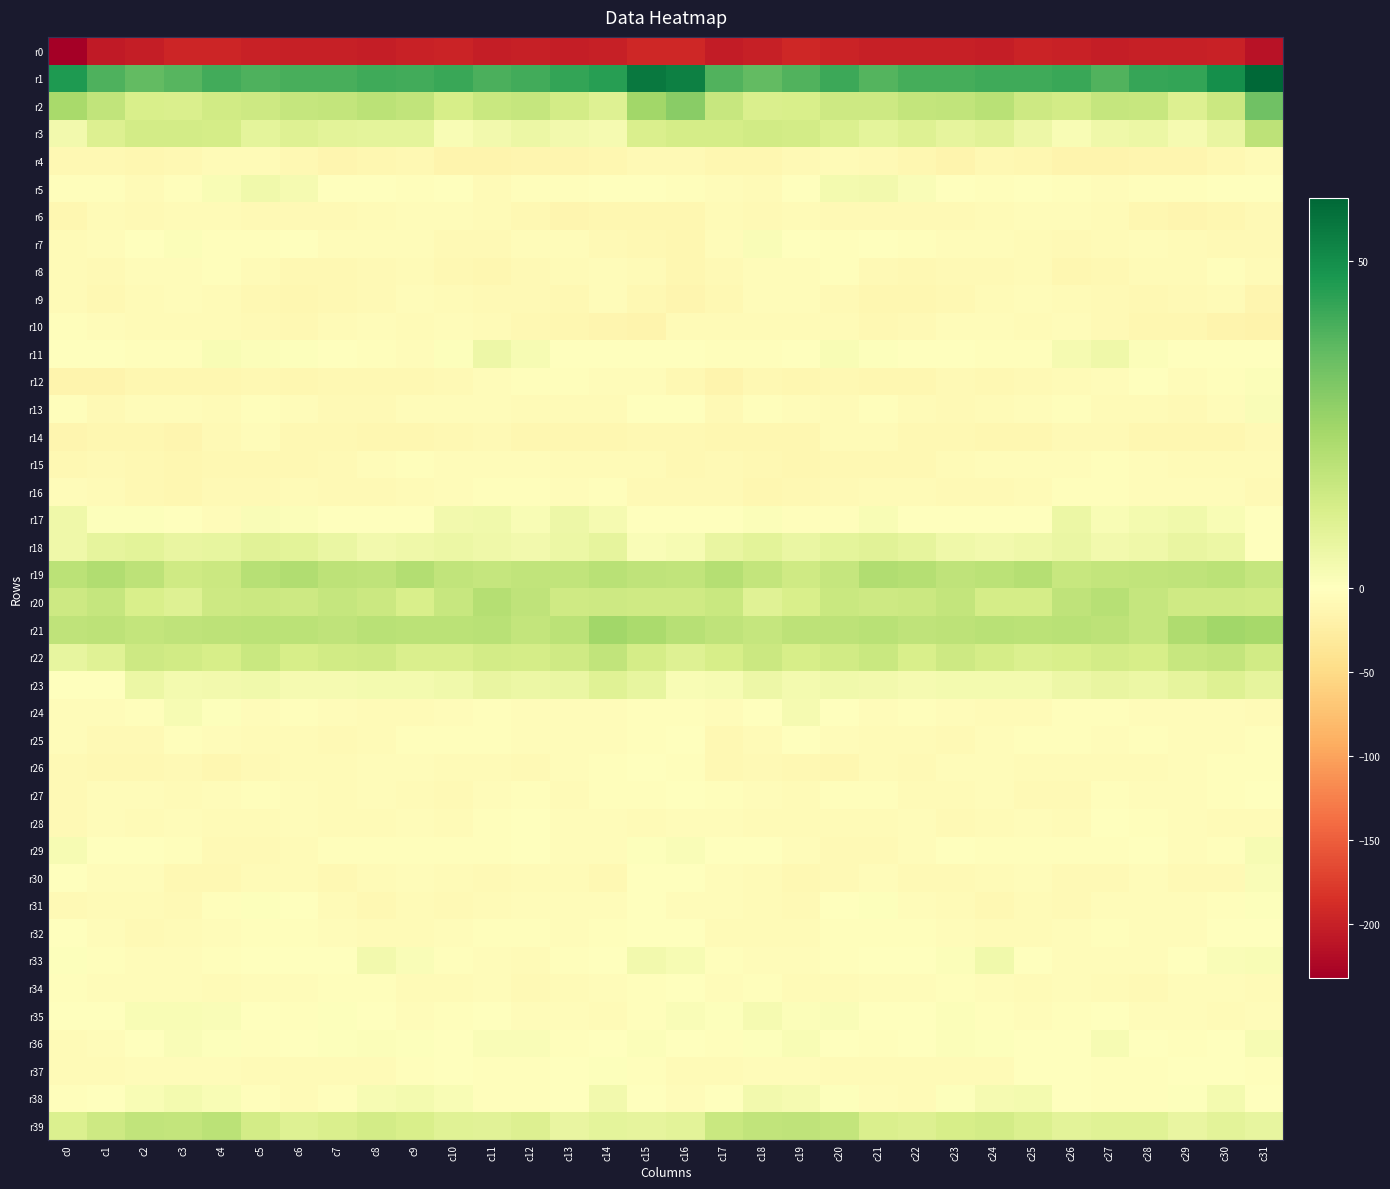

Reading left to right, what are all the values shown in this chart?

r0: c0=-232.5	c1=-206.2	c2=-203.3	c3=-195.5	c4=-195.5	c5=-199.3	c6=-201.0	c7=-200.1	c8=-202.1	c9=-199.5	c10=-197.0	c11=-202.0	c12=-201.4	c13=-202.2	c14=-200.0	c15=-193.1	c16=-192.6	c17=-204.4	c18=-200.6	c19=-194.3	c20=-196.6	c21=-200.7	c22=-200.4	c23=-201.0	c24=-201.9	c25=-197.5	c26=-198.8	c27=-202.2	c28=-201.6	c29=-201.4	c30=-198.7	c31=-213.7
r1: c0=46.8	c1=39.4	c2=36.2	c3=37.7	c4=41.3	c5=39.5	c6=40.2	c7=40.5	c8=41.7	c9=41.3	c10=42.6	c11=39.6	c12=41.3	c13=43.7	c14=45.5	c15=55.4	c16=53.5	c17=39.0	c18=36.3	c19=38.8	c20=41.9	c21=38.6	c22=41.0	c23=40.6	c24=41.7	c25=41.5	c26=42.5	c27=38.9	c28=43.0	c29=43.7	c30=49.7	c31=59.6
r2: c0=23.0	c1=17.5	c2=11.8	c3=11.3	c4=13.6	c5=14.5	c6=16.6	c7=16.8	c8=18.9	c9=17.2	c10=12.4	c11=15.6	c12=16.6	c13=13.1	c14=10.0	c15=24.5	c16=29.3	c17=16.3	c18=11.3	c19=11.8	c20=14.5	c21=14.8	c22=17.1	c23=17.2	c24=19.2	c25=14.5	c26=13.5	c27=16.3	c28=16.1	c29=10.5	c30=15.0	c31=33.7
r3: c0=3.8	c1=10.5	c2=13.4	c3=13.4	c4=12.6	c5=8.1	c6=10.2	c7=8.6	c8=8.2	c9=8.2	c10=2.1	c11=3.8	c12=5.8	c13=4.1	c14=3.2	c15=11.6	c16=13.0	c17=12.7	c18=13.7	c19=13.4	c20=11.1	c21=8.3	c22=10.1	c23=7.8	c24=9.1	c25=5.5	c26=1.9	c27=5.0	c28=5.8	c29=3.1	c30=6.6	c31=18.5
r4: c0=-10.3	c1=-9.9	c2=-12.4	c3=-10.0	c4=-6.7	c5=-6.9	c6=-9.2	c7=-14.2	c8=-11.9	c9=-10.8	c10=-14.7	c11=-16.0	c12=-13.3	c13=-14.0	c14=-11.2	c15=-8.7	c16=-7.7	c17=-11.2	c18=-12.0	c19=-8.7	c20=-5.8	c21=-7.9	c22=-11.2	c23=-14.7	c24=-10.3	c25=-12.3	c26=-15.6	c27=-15.3	c28=-13.1	c29=-13.1	c30=-9.8	c31=-7.1
r5: c0=-2.4	c1=-2.7	c2=-5.6	c3=-3.1	c4=1.9	c5=4.4	c6=3.0	c7=-0.2	c8=-1.8	c9=-1.9	c10=-1.1	c11=-5.7	c12=-2.6	c13=-2.5	c14=-1.1	c15=-1.1	c16=-2.3	c17=-3.8	c18=-6.2	c19=-1.2	c20=3.7	c21=4.1	c22=1.4	c23=-0.8	c24=-2.2	c25=-0.9	c26=-2.7	c27=-5.4	c28=-2.1	c29=-2.0	c30=-0.9	c31=0.4
r6: c0=-11.8	c1=-6.9	c2=-7.7	c3=-6.9	c4=-6.5	c5=-8.8	c6=-7.6	c7=-8.6	c8=-7.2	c9=-5.1	c10=-4.6	c11=-5.8	c12=-9.5	c13=-13.8	c14=-12.4	c15=-11.8	c16=-11.9	c17=-7.0	c18=-8.8	c19=-5.9	c20=-7.8	c21=-8.7	c22=-7.6	c23=-8.3	c24=-6.3	c25=-4.5	c26=-4.7	c27=-6.9	c28=-11.4	c29=-14.3	c30=-11.1	c31=-8.9
r7: c0=-5.8	c1=-5.3	c2=0.3	c3=1.1	c4=-2.9	c5=-2.1	c6=-1.4	c7=-4.2	c8=-3.8	c9=-5.0	c10=-7.5	c11=-7.3	c12=-5.4	c13=-5.4	c14=-7.5	c15=-10.4	c16=-11.2	c17=-4.8	c18=1.4	c19=-0.1	c20=-3.5	c21=-1.1	c22=-2.8	c23=-3.7	c24=-4.3	c25=-5.8	c26=-7.8	c27=-6.5	c28=-4.7	c29=-6.7	c30=-8.0	c31=-8.9
r8: c0=-6.0	c1=-8.1	c2=-5.4	c3=-4.9	c4=-2.8	c5=-6.3	c6=-9.1	c7=-9.4	c8=-9.0	c9=-7.0	c10=-9.5	c11=-12.0	c12=-8.1	c13=-6.4	c14=-3.7	c15=-7.0	c16=-11.6	c17=-8.7	c18=-5.1	c19=-3.8	c20=-3.6	c21=-7.8	c22=-9.4	c23=-9.0	c24=-8.6	c25=-7.1	c26=-11.3	c27=-10.6	c28=-7.0	c29=-5.8	c30=-3.5	c31=-6.5
r9: c0=-6.8	c1=-9.3	c2=-6.0	c3=-4.2	c4=-5.9	c5=-10.5	c6=-12.1	c7=-10.3	c8=-8.0	c9=-3.7	c10=-6.2	c11=-7.4	c12=-8.9	c13=-10.6	c14=-5.3	c15=-10.7	c16=-12.7	c17=-10.1	c18=-4.6	c19=-4.6	c20=-7.4	c21=-11.7	c22=-11.4	c23=-9.9	c24=-5.9	c25=-4.0	c26=-7.0	c27=-7.4	c28=-10.3	c29=-8.4	c30=-6.4	c31=-13.9
r10: c0=-2.1	c1=-4.9	c2=-6.6	c3=-5.5	c4=-6.6	c5=-7.9	c6=-9.8	c7=-5.9	c8=-5.0	c9=-5.7	c10=-4.9	c11=-6.4	c12=-9.8	c13=-11.9	c14=-12.9	c15=-15.4	c16=-7.0	c17=-6.4	c18=-6.3	c19=-5.8	c20=-7.0	c21=-9.2	c22=-8.6	c23=-5.2	c24=-5.2	c25=-5.5	c26=-5.0	c27=-7.3	c28=-11.3	c29=-11.5	c30=-15.4	c31=-17.3
r11: c0=-1.6	c1=-1.7	c2=-2.8	c3=-1.8	c4=1.9	c5=1.4	c6=0.7	c7=-0.4	c8=-2.3	c9=-4.5	c10=0.7	c11=5.1	c12=2.8	c13=-0.9	c14=-0.8	c15=-1.4	c16=-1.3	c17=-2.0	c18=-2.9	c19=-0.3	c20=2.0	c21=0.8	c22=0.2	c23=-0.9	c24=-3.4	c25=-3.3	c26=3.1	c27=5.0	c28=0.9	c29=-1.1	c30=-1.1	c31=-1.2
r12: c0=-15.4	c1=-15.1	c2=-12.0	c3=-11.8	c4=-11.0	c5=-10.6	c6=-11.4	c7=-9.2	c8=-9.4	c9=-9.2	c10=-7.5	c11=-4.5	c12=-2.3	c13=-2.7	c14=-3.8	c15=-4.0	c16=-10.0	c17=-14.6	c18=-10.9	c19=-12.3	c20=-10.2	c21=-11.1	c22=-11.0	c23=-8.8	c24=-9.5	c25=-8.8	c26=-6.3	c27=-4.0	c28=-1.6	c29=-3.9	c30=-3.1	c31=1.3
r13: c0=-3.3	c1=-8.1	c2=-5.2	c3=-3.9	c4=-6.1	c5=-3.4	c6=-4.4	c7=-7.6	c8=-8.8	c9=-4.3	c10=-3.8	c11=-4.8	c12=-6.0	c13=-6.8	c14=-6.7	c15=-1.1	c16=-0.8	c17=-8.4	c18=-3.1	c19=-5.4	c20=-5.7	c21=-2.5	c22=-6.4	c23=-8.4	c24=-7.2	c25=-4.1	c26=-3.4	c27=-6.1	c28=-5.7	c29=-7.4	c30=-5.1	c31=1.7
r14: c0=-12.9	c1=-12.6	c2=-12.3	c3=-13.0	c4=-8.5	c5=-5.2	c6=-9.8	c7=-9.9	c8=-10.9	c9=-11.2	c10=-9.3	c11=-8.0	c12=-11.0	c13=-11.2	c14=-11.1	c15=-9.3	c16=-9.6	c17=-12.2	c18=-12.1	c19=-12.6	c20=-6.4	c21=-6.4	c22=-10.8	c23=-9.4	c24=-11.8	c25=-10.9	c26=-8.0	c27=-9.0	c28=-11.2	c29=-11.2	c30=-11.1	c31=-8.3
r15: c0=-10.3	c1=-8.8	c2=-10.0	c3=-12.0	c4=-10.6	c5=-9.8	c6=-9.3	c7=-8.2	c8=-5.4	c9=-3.5	c10=-5.2	c11=-3.9	c12=-4.1	c13=-6.6	c14=-6.0	c15=-7.2	c16=-9.9	c17=-9.0	c18=-10.6	c19=-12.1	c20=-10.3	c21=-9.4	c22=-9.1	c23=-7.1	c24=-4.4	c25=-4.1	c26=-5.2	c27=-3.0	c28=-5.3	c29=-6.4	c30=-6.7	c31=-6.6
r16: c0=-4.2	c1=-6.6	c2=-10.5	c3=-11.4	c4=-8.9	c5=-7.8	c6=-5.5	c7=-7.4	c8=-8.5	c9=-7.2	c10=-4.0	c11=-2.1	c12=-3.4	c13=-5.2	c14=-3.2	c15=-7.9	c16=-9.1	c17=-8.8	c18=-11.3	c19=-10.6	c20=-8.6	c21=-6.9	c22=-5.5	c23=-8.4	c24=-7.9	c25=-6.3	c26=-2.7	c27=-2.3	c28=-4.4	c29=-4.3	c30=-4.6	c31=-9.0
r17: c0=4.9	c1=0.5	c2=0.6	c3=-1.1	c4=-3.8	c5=1.5	c6=1.1	c7=-0.3	c8=-0.7	c9=-1.1	c10=3.9	c11=4.4	c12=1.9	c13=5.2	c14=3.2	c15=0.4	c16=0.3	c17=-1.5	c18=1.1	c19=-3.1	c20=-2.1	c21=2.2	c22=0.4	c23=-0.6	c24=-0.9	c25=0.1	c26=5.8	c27=2.1	c28=3.6	c29=4.6	c30=2.2	c31=-0.8
r18: c0=4.8	c1=7.6	c2=8.6	c3=7.0	c4=7.4	c5=9.1	c6=8.5	c7=6.2	c8=3.9	c9=4.7	c10=5.8	c11=5.0	c12=4.0	c13=6.0	c14=7.5	c15=1.4	c16=2.7	c17=6.9	c18=8.7	c19=6.4	c20=8.3	c21=9.2	c22=7.8	c23=5.0	c24=4.2	c25=4.9	c26=6.1	c27=3.9	c28=5.0	c29=6.7	c30=6.0	c31=-1.7
r19: c0=18.9	c1=21.2	c2=18.5	c3=14.3	c4=15.1	c5=20.0	c6=21.1	c7=18.4	c8=17.9	c9=20.6	c10=17.5	c11=16.4	c12=17.3	c13=17.2	c14=19.2	c15=18.0	c16=17.7	c17=20.1	c18=16.8	c19=14.1	c20=16.7	c21=21.1	c22=20.1	c23=17.8	c24=18.9	c25=20.1	c26=16.2	c27=17.2	c28=17.3	c29=17.8	c30=19.1	c31=16.7
r20: c0=14.4	c1=16.5	c2=11.9	c3=9.9	c4=14.7	c5=15.1	c6=14.8	c7=16.6	c8=14.9	c9=11.8	c10=16.0	c11=20.1	c12=18.1	c13=14.1	c14=14.5	c15=14.4	c16=14.1	c17=15.5	c18=9.5	c19=12.0	c20=15.4	c21=14.7	c22=15.2	c23=17.0	c24=12.8	c25=12.9	c26=18.0	c27=20.0	c28=16.4	c29=14.0	c30=14.3	c31=13.8
r21: c0=17.9	c1=18.4	c2=16.9	c3=17.9	c4=18.4	c5=18.7	c6=18.9	c7=17.8	c8=19.5	c9=18.9	c10=19.0	c11=19.3	c12=16.8	c13=19.0	c14=24.4	c15=22.4	c16=19.6	c17=18.0	c18=16.6	c19=18.5	c20=18.6	c21=19.3	c22=18.0	c23=18.6	c24=19.4	c25=18.8	c26=19.4	c27=18.4	c28=16.6	c29=21.4	c30=24.7	c31=23.4
r22: c0=7.3	c1=9.6	c2=14.9	c3=13.6	c4=12.4	c5=15.8	c6=12.2	c7=13.5	c8=14.0	c9=11.4	c10=11.3	c11=13.2	c12=12.7	c13=14.1	c14=17.4	c15=13.0	c16=9.8	c17=12.3	c18=15.2	c19=12.3	c20=13.9	c21=15.4	c22=11.7	c23=14.7	c24=12.7	c25=11.1	c26=11.9	c27=13.3	c28=12.5	c29=16.0	c30=17.1	c31=14.0
r23: c0=-1.8	c1=-0.8	c2=5.6	c3=3.6	c4=3.8	c5=4.5	c6=3.0	c7=3.0	c8=3.3	c9=3.4	c10=4.4	c11=6.7	c12=5.9	c13=6.3	c14=9.5	c15=7.3	c16=2.3	c17=2.5	c18=5.6	c19=3.3	c20=4.3	c21=4.1	c22=2.8	c23=3.3	c24=3.3	c25=3.6	c26=5.1	c27=6.8	c28=5.8	c29=7.8	c30=9.8	c31=7.8
r24: c0=-4.5	c1=-5.0	c2=-1.9	c3=2.3	c4=0.7	c5=-5.3	c6=-3.4	c7=-4.4	c8=-5.7	c9=-6.7	c10=-4.4	c11=-1.8	c12=-3.9	c13=-5.2	c14=-4.6	c15=-3.6	c16=-1.9	c17=-3.8	c18=-0.0	c19=2.8	c20=-1.6	c21=-5.4	c22=-3.1	c23=-5.0	c24=-6.5	c25=-6.0	c26=-3.4	c27=-2.1	c28=-4.8	c29=-5.0	c30=-4.8	c31=-5.5
r25: c0=-4.4	c1=-8.7	c2=-8.5	c3=-2.3	c4=-4.0	c5=-6.5	c6=-5.8	c7=-8.2	c8=-5.6	c9=-3.4	c10=-2.5	c11=-3.5	c12=-3.8	c13=-4.4	c14=-4.1	c15=-1.9	c16=-1.8	c17=-9.6	c18=-6.0	c19=-1.7	c20=-5.2	c21=-6.3	c22=-6.6	c23=-7.8	c24=-4.4	c25=-3.2	c26=-2.3	c27=-4.3	c28=-3.4	c29=-4.8	c30=-3.9	c31=-3.6
r26: c0=-7.3	c1=-9.9	c2=-9.9	c3=-8.7	c4=-12.0	c5=-8.1	c6=-7.2	c7=-6.5	c8=-4.5	c9=-5.0	c10=-6.7	c11=-6.7	c12=-7.8	c13=-4.8	c14=-3.4	c15=-1.8	c16=-3.0	c17=-10.2	c18=-9.0	c19=-9.9	c20=-11.2	c21=-7.1	c22=-7.4	c23=-5.4	c24=-4.6	c25=-5.5	c26=-6.9	c27=-7.2	c28=-6.8	c29=-4.3	c30=-2.7	c31=-3.1
r27: c0=-8.5	c1=-4.4	c2=-4.7	c3=-5.9	c4=-4.3	c5=-3.3	c6=-5.0	c7=-5.9	c8=-4.8	c9=-6.0	c10=-8.7	c11=-4.5	c12=-3.5	c13=-6.1	c14=-3.2	c15=-1.9	c16=-1.5	c17=-3.1	c18=-5.4	c19=-5.5	c20=-3.4	c21=-3.6	c22=-5.7	c23=-5.7	c24=-4.6	c25=-7.3	c26=-8.1	c27=-3.0	c28=-5.0	c29=-5.2	c30=-2.0	c31=-1.1
r28: c0=-7.5	c1=-4.9	c2=-6.0	c3=-5.4	c4=-6.4	c5=-6.1	c6=-4.8	c7=-6.8	c8=-7.0	c9=-4.6	c10=-7.0	c11=-2.1	c12=0.3	c13=-4.0	c14=-4.9	c15=-7.2	c16=-4.9	c17=-4.5	c18=-5.7	c19=-5.7	c20=-6.4	c21=-5.5	c22=-5.4	c23=-7.3	c24=-5.8	c25=-5.2	c26=-6.4	c27=0.2	c28=-1.8	c29=-4.2	c30=-5.5	c31=-6.4
r29: c0=2.5	c1=-0.9	c2=-1.0	c3=-2.4	c4=-7.9	c5=-7.9	c6=-6.0	c7=-2.4	c8=-2.1	c9=-3.2	c10=-2.2	c11=-2.5	c12=-0.8	c13=-3.8	c14=-4.0	c15=0.9	c16=1.7	c17=-1.1	c18=-0.4	c19=-4.9	c20=-8.2	c21=-7.6	c22=-4.5	c23=-1.8	c24=-2.9	c25=-2.7	c26=-2.1	c27=-2.4	c28=-1.0	c29=-4.8	c30=-2.3	c31=2.5
r30: c0=-1.7	c1=-4.5	c2=-5.4	c3=-9.2	c4=-9.5	c5=-5.6	c6=-5.8	c7=-9.7	c8=-6.6	c9=-4.6	c10=-6.9	c11=-7.7	c12=-6.2	c13=-6.0	c14=-9.5	c15=-1.2	c16=-1.7	c17=-4.5	c18=-6.4	c19=-10.1	c20=-8.5	c21=-4.4	c22=-7.9	c23=-8.9	c24=-5.7	c25=-5.0	c26=-7.7	c27=-7.7	c28=-4.8	c29=-8.2	c30=-7.3	c31=1.5
r31: c0=-7.8	c1=-5.8	c2=-6.1	c3=-8.3	c4=-3.5	c5=0.5	c6=-1.7	c7=-6.2	c8=-9.4	c9=-7.2	c10=-8.8	c11=-5.7	c12=-4.6	c13=-3.8	c14=-4.3	c15=-1.0	c16=-3.9	c17=-4.9	c18=-7.0	c19=-7.4	c20=-1.6	c21=0.6	c22=-3.7	c23=-7.2	c24=-9.4	c25=-7.2	c26=-8.8	c27=-4.4	c28=-4.3	c29=-4.0	c30=-3.2	c31=0.9
r32: c0=-1.6	c1=-4.1	c2=-8.1	c3=-6.0	c4=-4.4	c5=-2.1	c6=-2.8	c7=-4.6	c8=-6.8	c9=-5.6	c10=-5.4	c11=-2.7	c12=-3.4	c13=-4.2	c14=-3.0	c15=0.3	c16=0.3	c17=-5.8	c18=-7.2	c19=-5.7	c20=-3.6	c21=-1.9	c22=-3.3	c23=-5.4	c24=-6.9	c25=-5.5	c26=-4.7	c27=-2.3	c28=-3.9	c29=-4.0	c30=-1.5	c31=-1.3
r33: c0=0.9	c1=-2.3	c2=-4.7	c3=-4.9	c4=-3.3	c5=-0.1	c6=0.1	c7=0.1	c8=4.0	c9=1.5	c10=-2.8	c11=-4.0	c12=-5.6	c13=-2.3	c14=0.0	c15=4.1	c16=2.4	c17=-3.6	c18=-4.4	c19=-5.0	c20=-2.0	c21=0.4	c22=0.0	c23=1.2	c24=4.3	c25=-0.6	c26=-3.7	c27=-4.6	c28=-5.0	c29=-0.8	c30=1.5	c31=2.1
r34: c0=-3.6	c1=-4.1	c2=-4.0	c3=-5.0	c4=-6.3	c5=-4.5	c6=-4.9	c7=-3.4	c8=-3.6	c9=-5.8	c10=-5.6	c11=-5.1	c12=-8.9	c13=-6.0	c14=-5.3	c15=-3.3	c16=-1.7	c17=-4.1	c18=-3.5	c19=-6.0	c20=-5.9	c21=-4.5	c22=-4.4	c23=-3.2	c24=-4.2	c25=-6.0	c26=-5.2	c27=-6.7	c28=-8.3	c29=-5.0	c30=-5.0	c31=-5.7
r35: c0=-0.0	c1=-0.5	c2=1.9	c3=2.0	c4=1.5	c5=0.1	c6=-2.7	c7=0.9	c8=-0.4	c9=-3.7	c10=-3.3	c11=-0.9	c12=-4.0	c13=-5.0	c14=-6.1	c15=-3.3	c16=1.8	c17=0.5	c18=3.0	c19=1.3	c20=1.7	c21=-1.6	c22=-1.8	c23=1.4	c24=-1.9	c25=-4.0	c26=-2.5	c27=-1.4	c28=-4.8	c29=-4.8	c30=-7.2	c31=-4.7
r36: c0=-6.0	c1=-4.2	c2=-1.0	c3=1.9	c4=0.9	c5=-2.9	c6=-1.0	c7=0.7	c8=1.1	c9=0.6	c10=-0.7	c11=1.4	c12=1.8	c13=-2.0	c14=-1.1	c15=1.0	c16=-1.6	c17=-2.6	c18=0.7	c19=2.1	c20=-1.0	c21=-2.4	c22=-0.3	c23=1.1	c24=0.9	c25=-0.1	c26=-0.5	c27=2.5	c28=0.3	c29=-2.3	c30=-0.0	c31=2.5
r37: c0=-7.1	c1=-7.2	c2=-5.2	c3=-5.2	c4=-4.5	c5=-6.4	c6=-5.9	c7=-6.5	c8=-6.7	c9=-2.8	c10=-0.0	c11=-2.0	c12=-2.6	c13=-1.0	c14=0.6	c15=-2.9	c16=-7.0	c17=-6.0	c18=-4.9	c19=-4.8	c20=-5.5	c21=-6.0	c22=-6.4	c23=-6.3	c24=-5.9	c25=-1.2	c26=-0.3	c27=-2.5	c28=-2.4	c29=-0.0	c30=-0.1	c31=-2.8
r38: c0=-2.4	c1=-1.3	c2=2.3	c3=3.5	c4=1.9	c5=-2.1	c6=-6.7	c7=-2.5	c8=2.6	c9=3.3	c10=1.9	c11=-2.0	c12=-1.9	c13=-1.6	c14=4.0	c15=-1.5	c16=-4.1	c17=-0.5	c18=3.7	c19=3.1	c20=0.8	c21=-4.2	c22=-6.5	c23=0.5	c24=3.0	c25=3.3	c26=0.1	c27=-1.8	c28=-2.4	c29=0.6	c30=3.4	c31=-1.5
r39: c0=10.9	c1=14.7	c2=17.6	c3=16.8	c4=18.9	c5=13.1	c6=10.1	c7=11.6	c8=13.2	c9=12.1	c10=9.3	c11=8.9	c12=10.4	c13=6.8	c14=8.4	c15=7.8	c16=8.7	c17=15.6	c18=17.5	c19=17.9	c20=17.2	c21=11.2	c22=10.5	c23=12.5	c24=13.4	c25=10.8	c26=8.7	c27=9.8	c28=9.5	c29=6.6	c30=8.4	c31=7.0